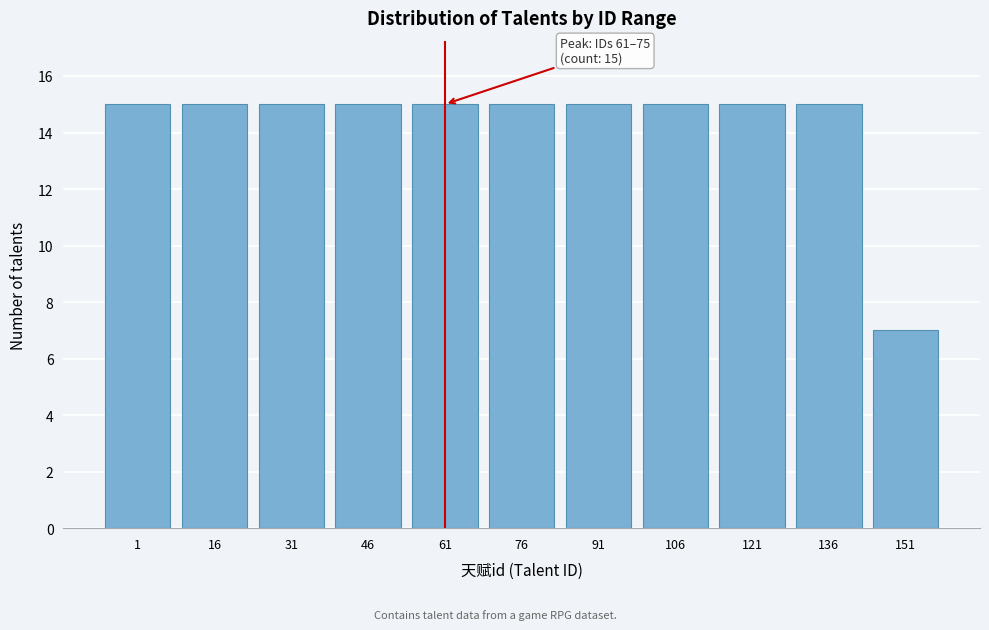

Reading left to right, list all the values displayed in this chart.

1=15	16=15	31=15	46=15	61=15	76=15	91=15	106=15	121=15	136=15	151=7